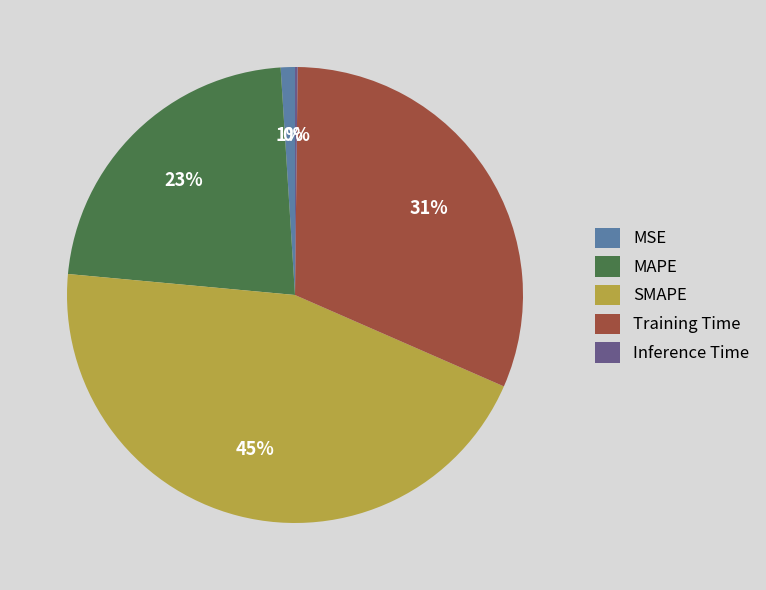

To the nearest percent, what is the difference between the largest and smallest slice percentages?

45%